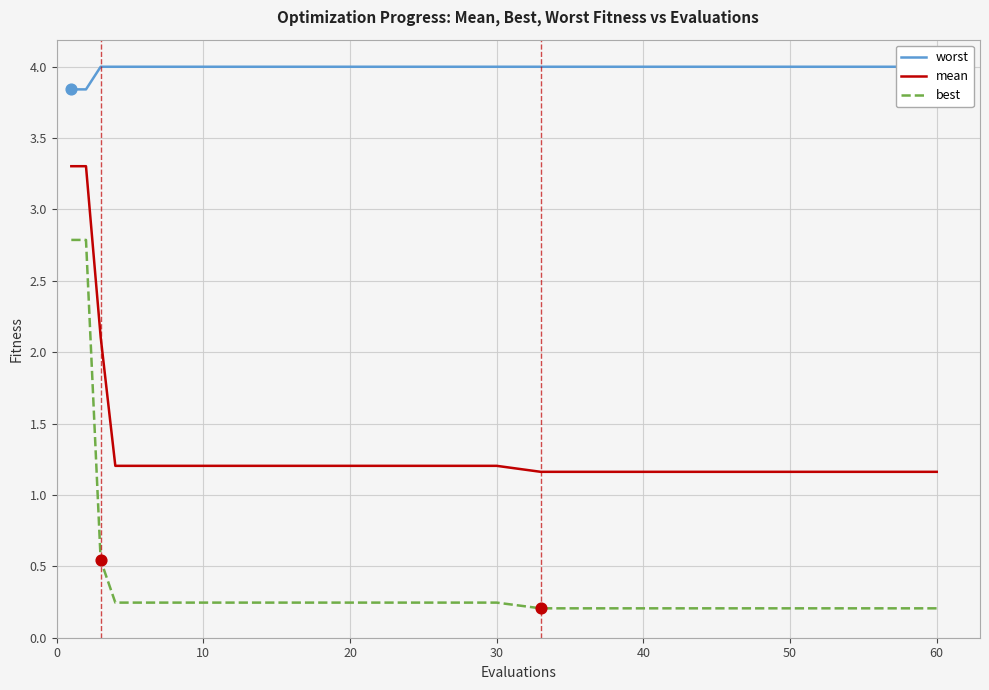

Is it true that mean equals 1.2 at 10?

True